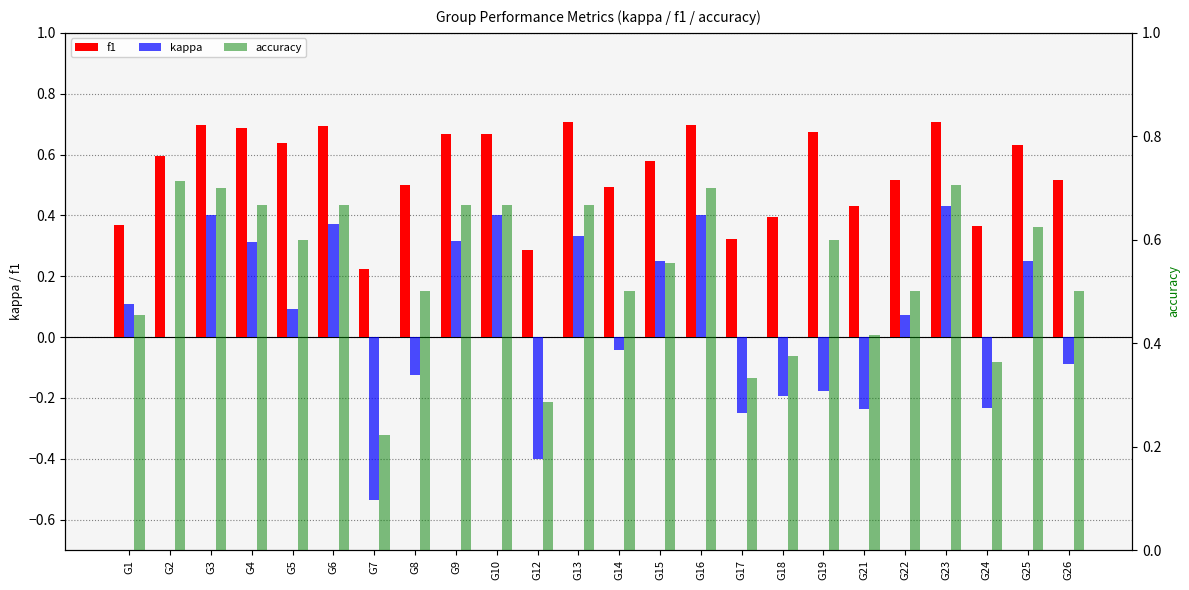

What is the value of the f1 bar at the 2nd from the left?

0.6